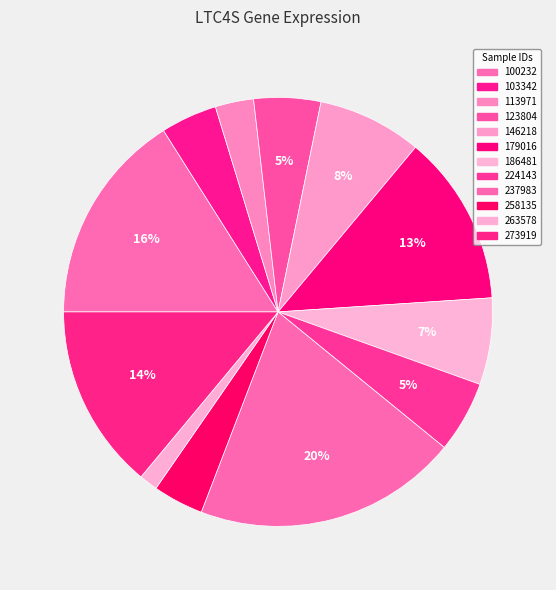

How many segments does this pie chart have?

12